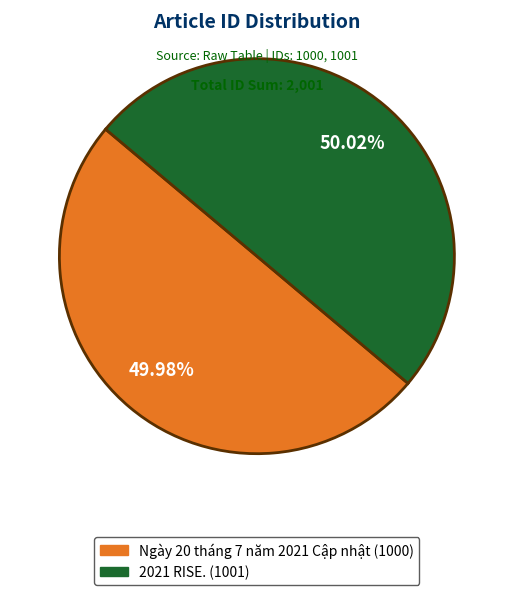

How many slices are in this pie chart?

2